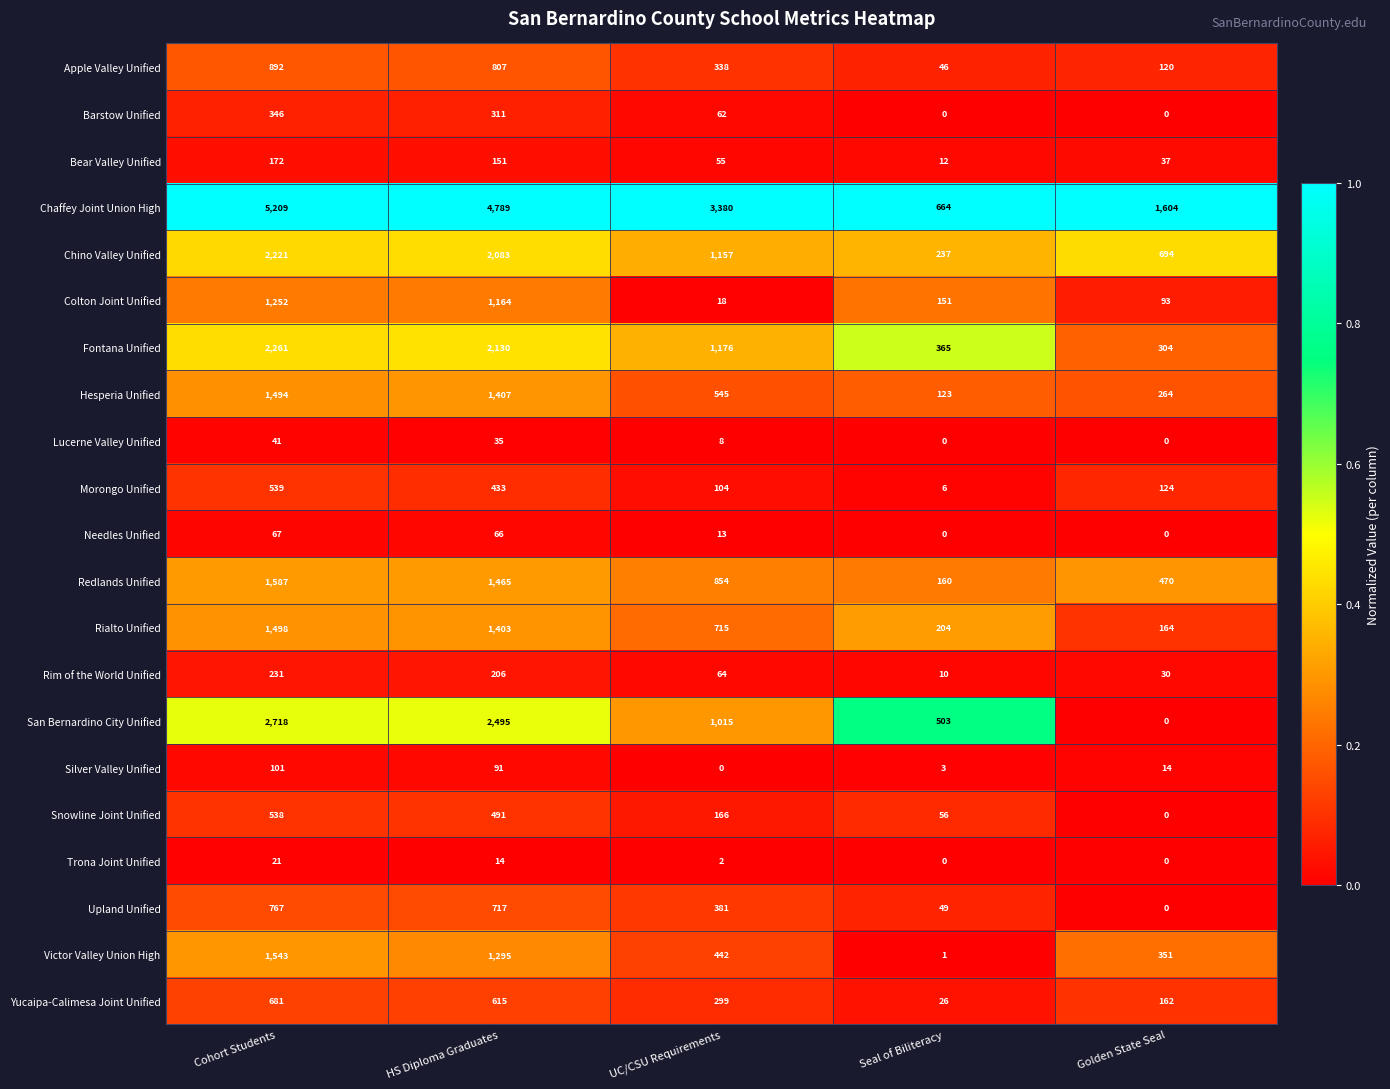

The Upland Unified series shows 381 at UC/CSU Requirements. True or false?

True